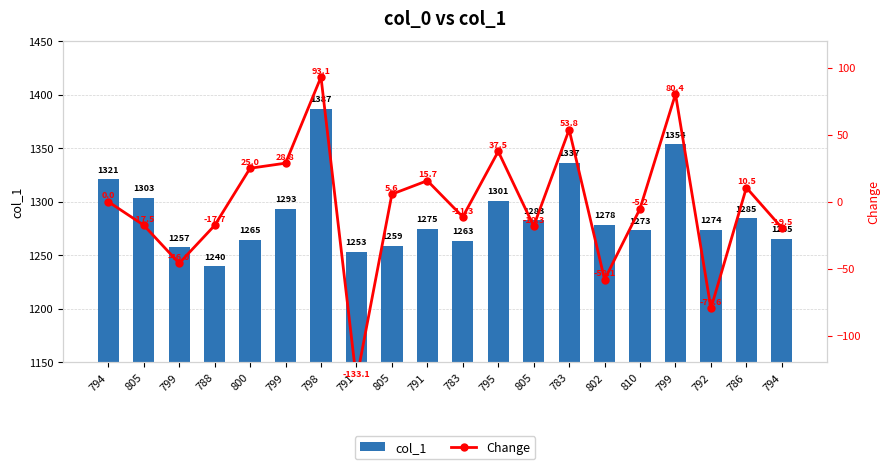

Read the col_1 value at 791.

1274.7